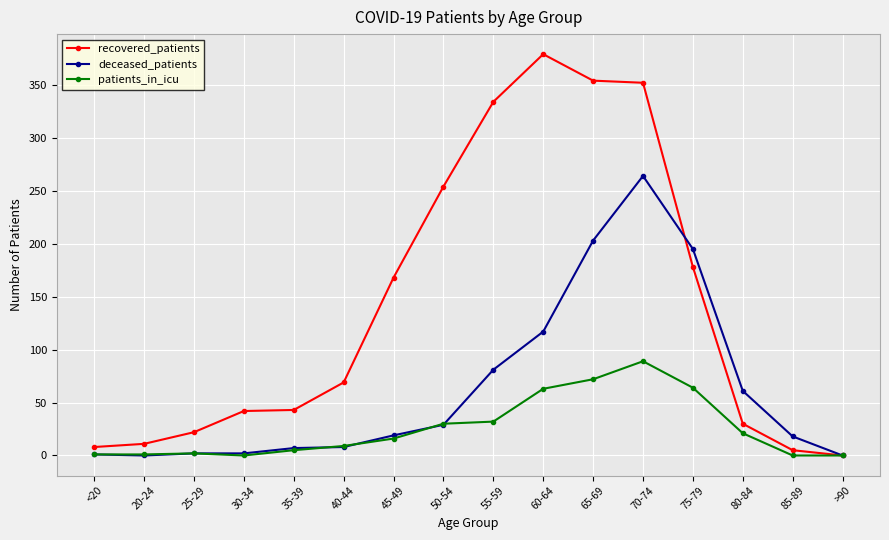

What position from the right is 60-64?

7